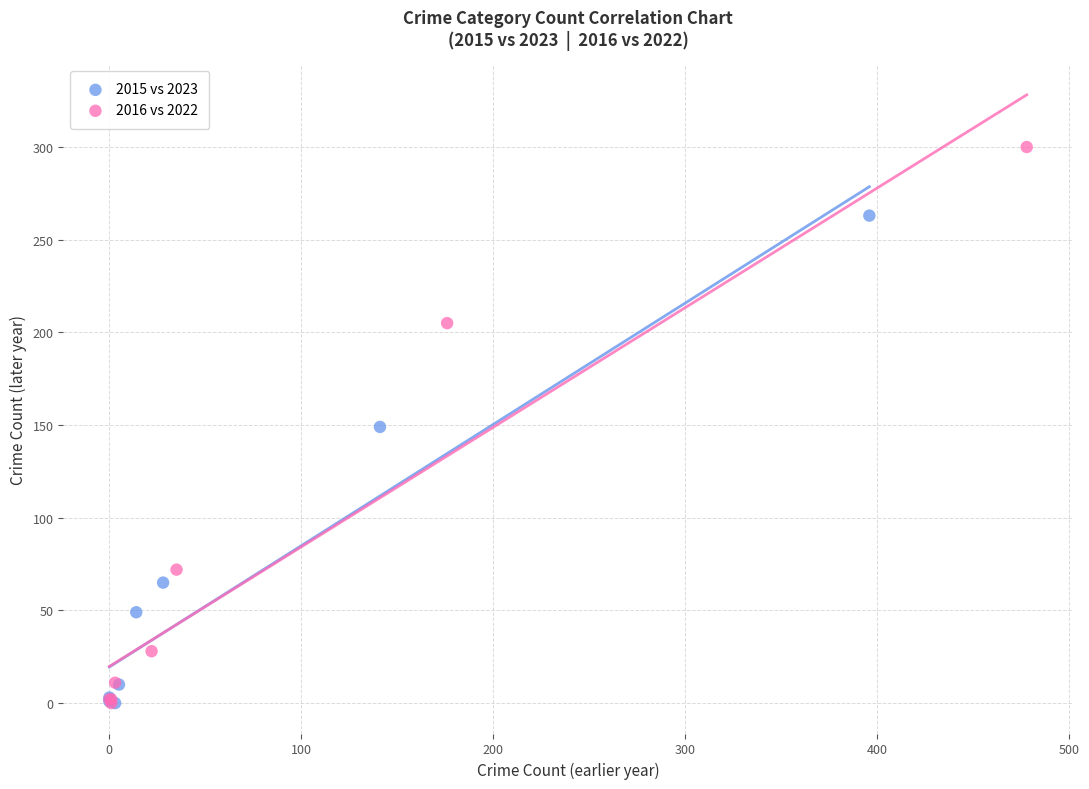

Which series contains the highest Y value?

2016 vs 2022